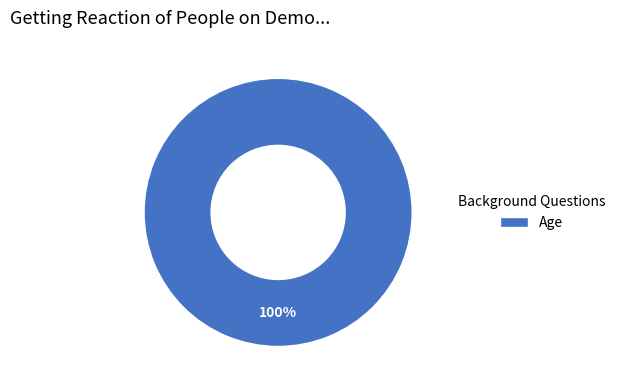

To the nearest percent, what percentage of the pie is Age?

100%